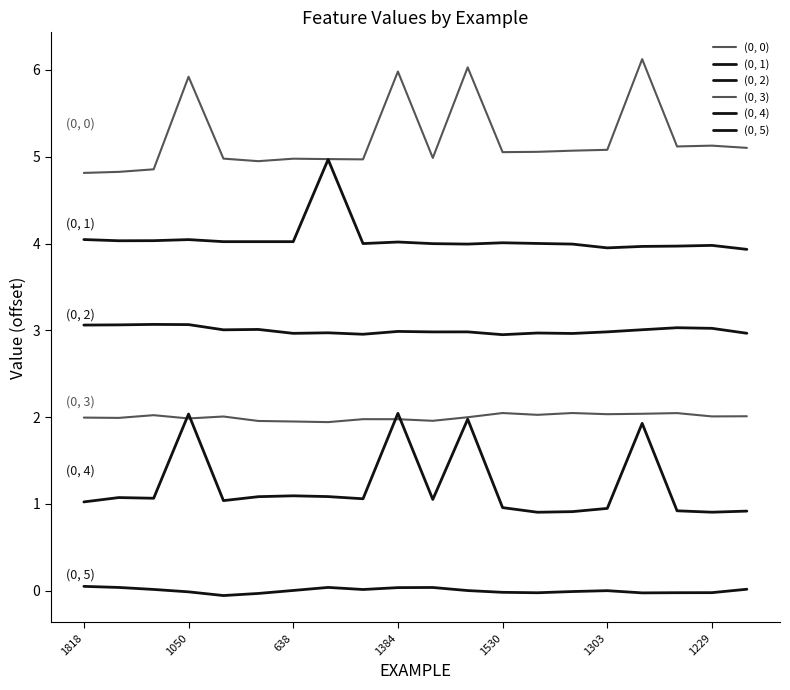

At which label does (0, 1) first exceed 4?

1818